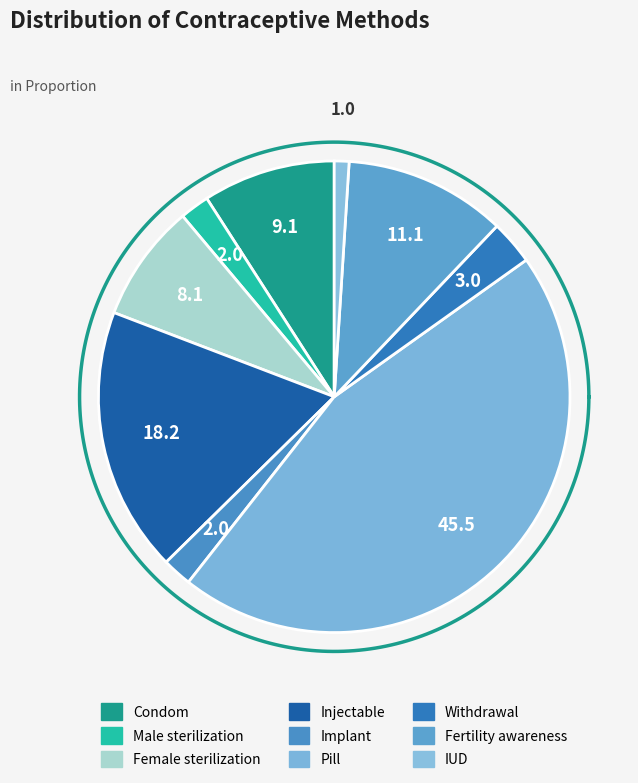

Is there a majority slice in this chart?

No